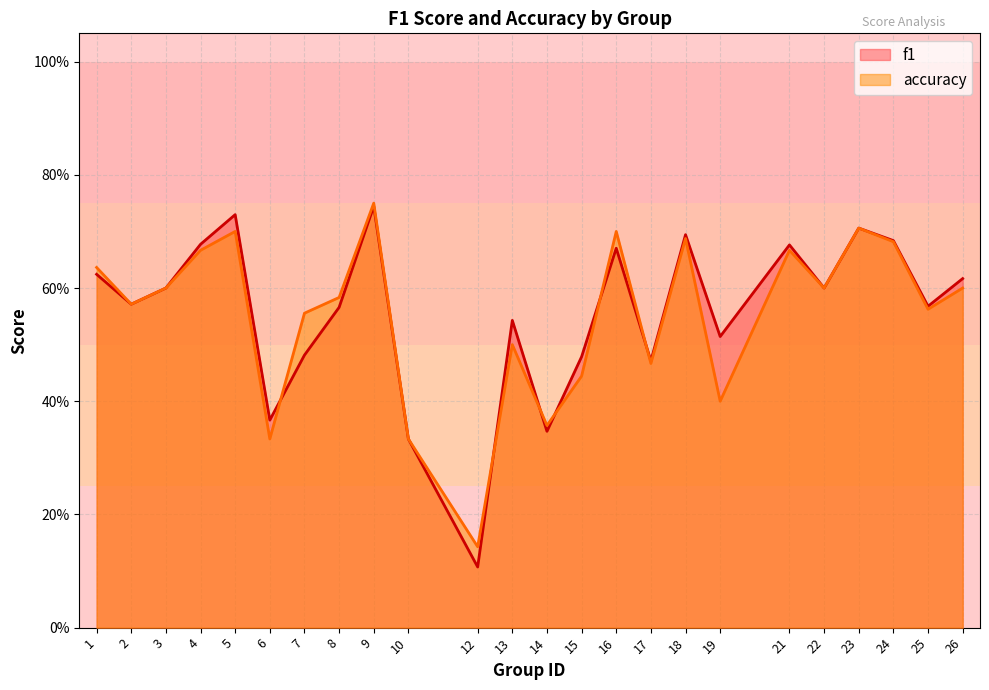

What are all the series names shown in the legend?

f1, accuracy